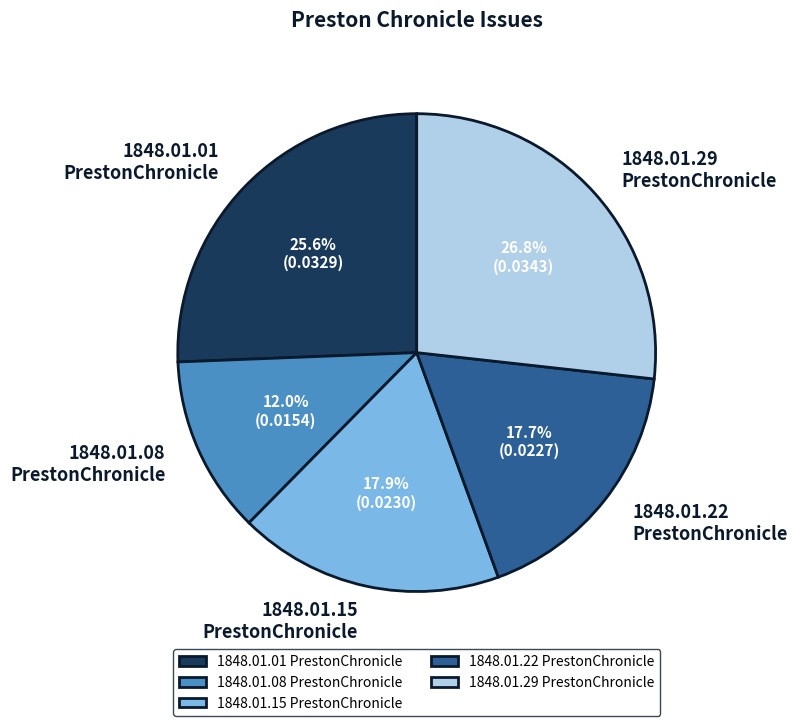

Which slice is the smallest?

1848.01.08 PrestonChronicle